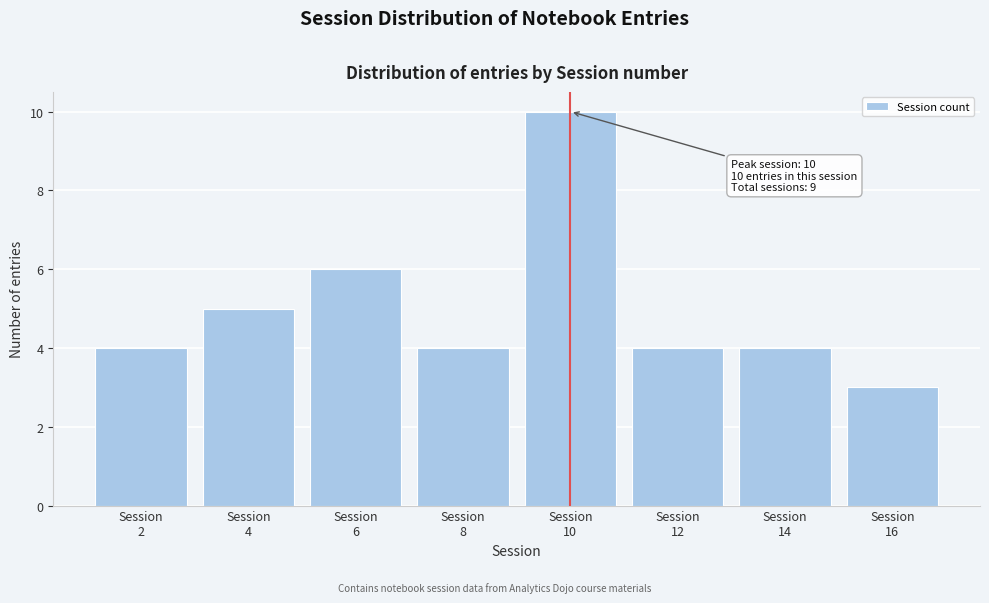

Reading left to right, list all the values displayed in this chart.

4	5	6	4	10	4	4	3